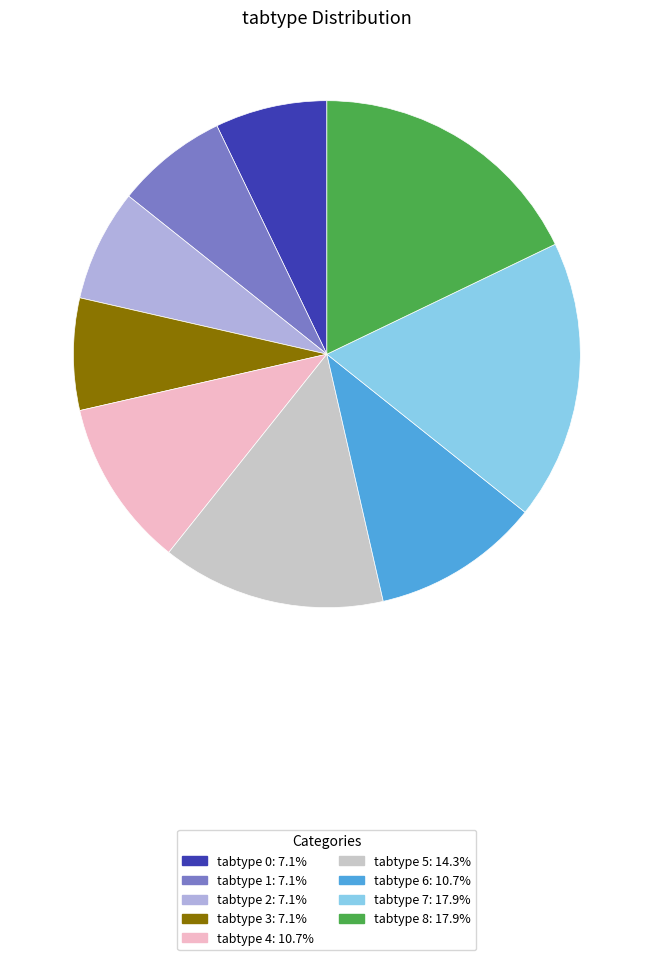

Count the number of slices in the pie.

9